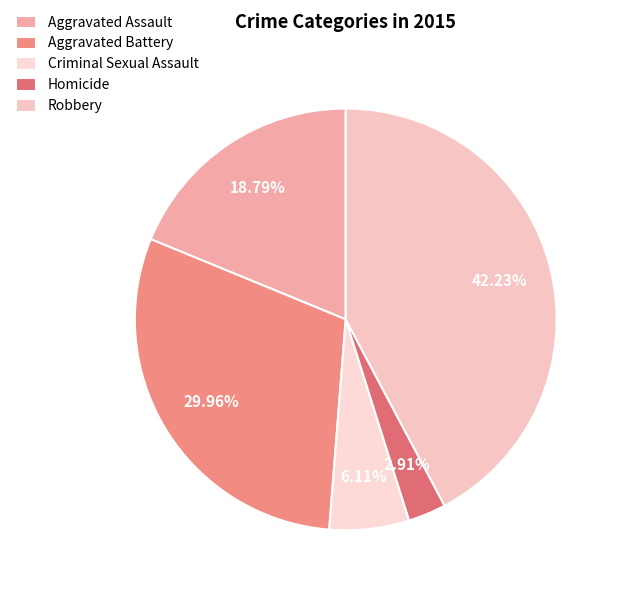

To the nearest percent, what is the combined percentage of Robbery and Aggravated Battery?

72%